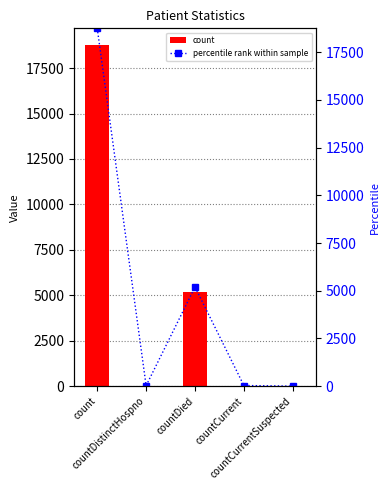

At which label does percentile rank within sample first exceed 32?

count